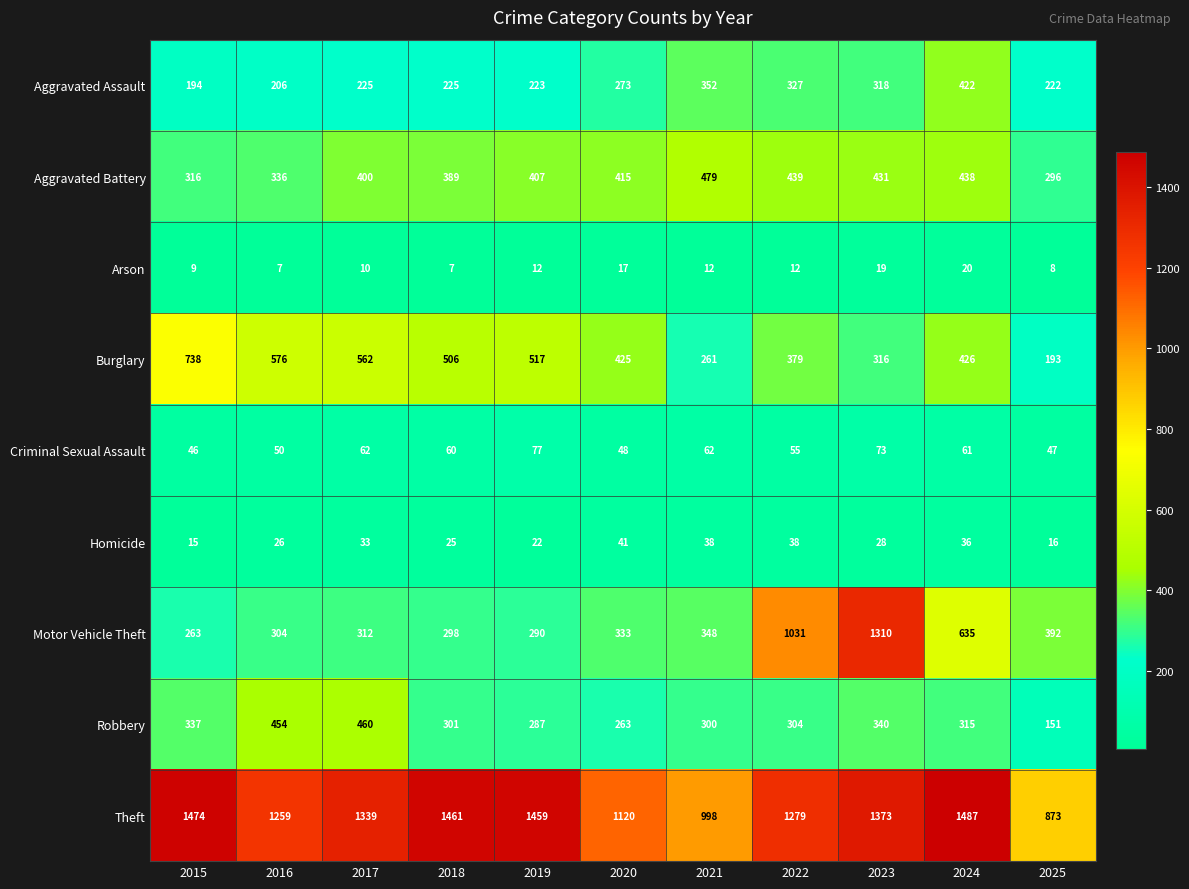

Is it true that Burglary equals 214 at 2019?

False